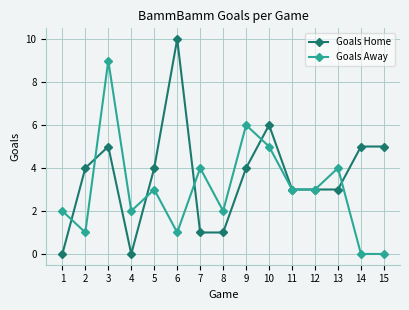

The value of Goals Away at 12 is 4. True or false?

False